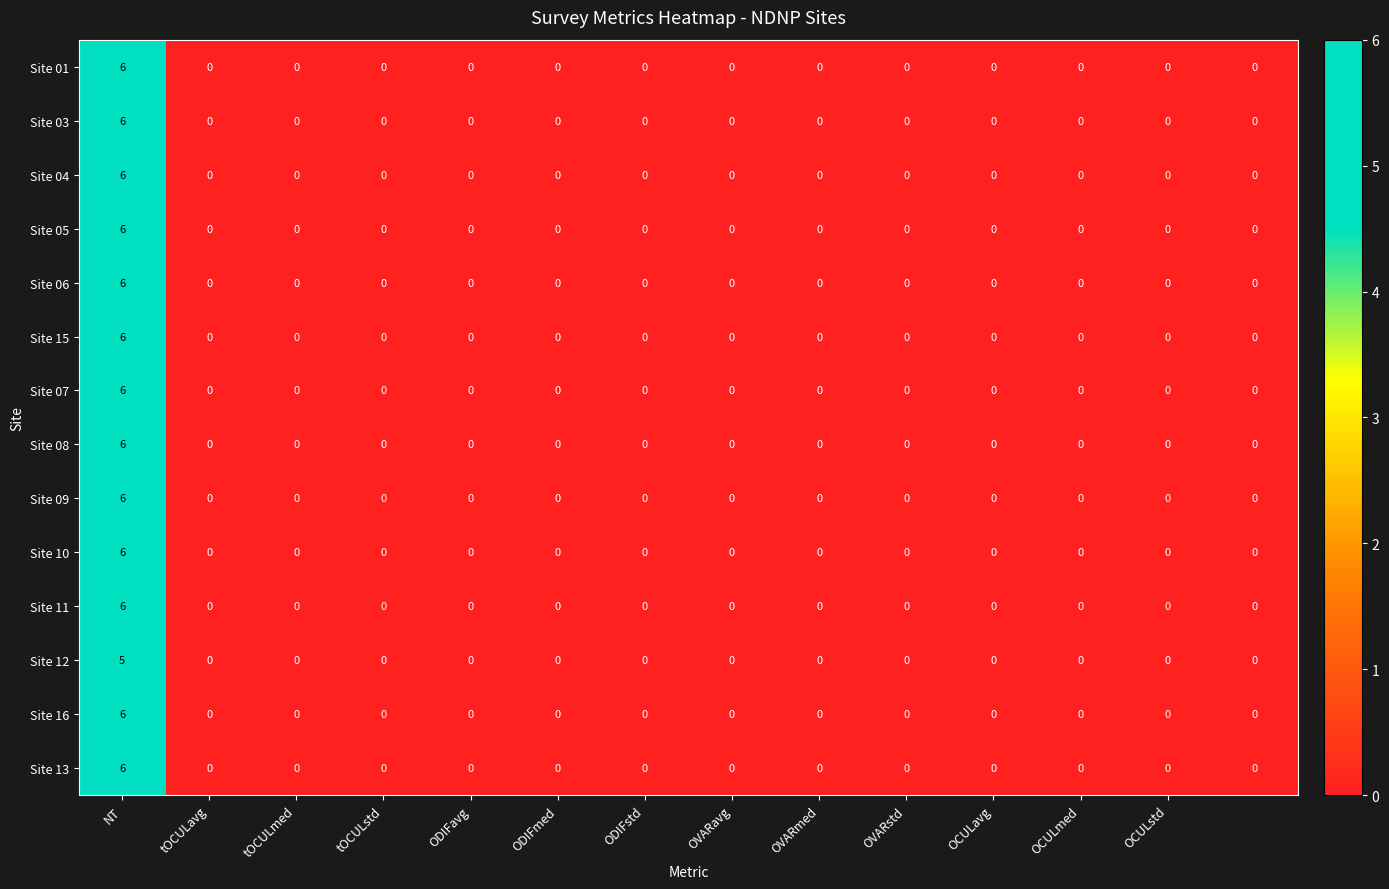

What is the maximum value for Site 09?

6